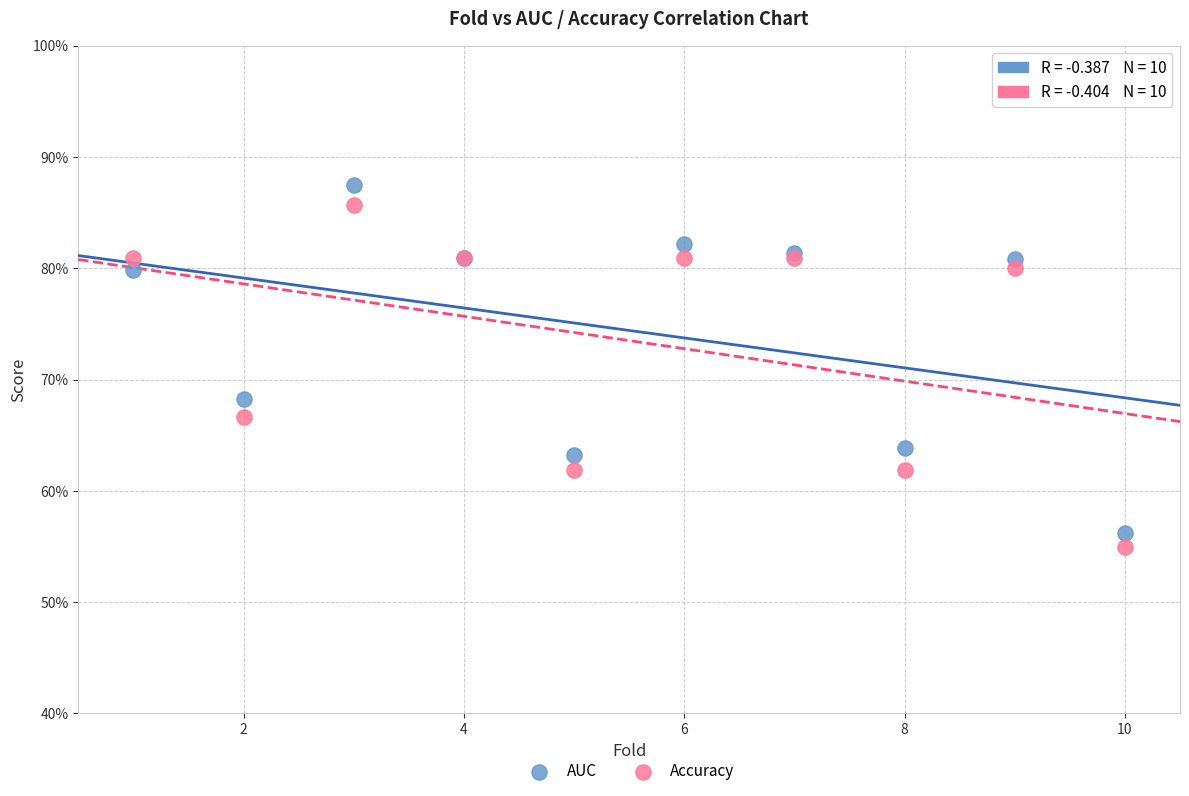

Which series reaches the minimum Y coordinate?

Accuracy